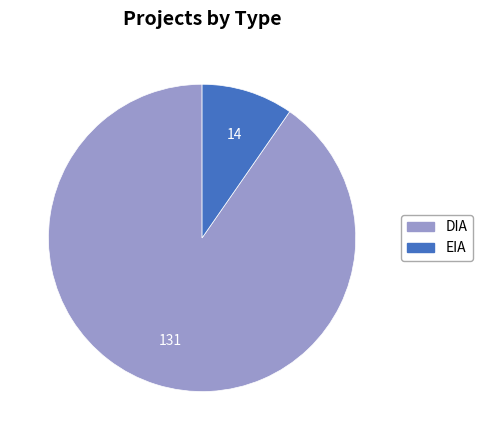

Is DIA the majority of the pie?

Yes